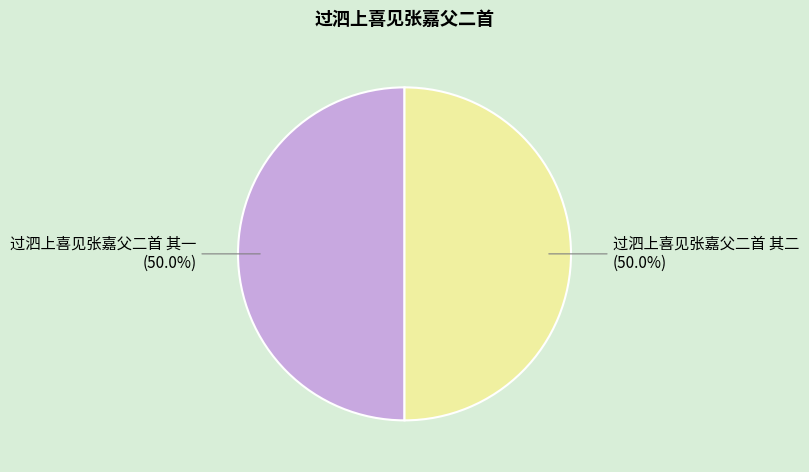

Approximately how many times larger is the value at 过泗上喜见张嘉父二首 其一 (50.0%) compared to 过泗上喜见张嘉父二首 其二 (50.0%)?

1.0